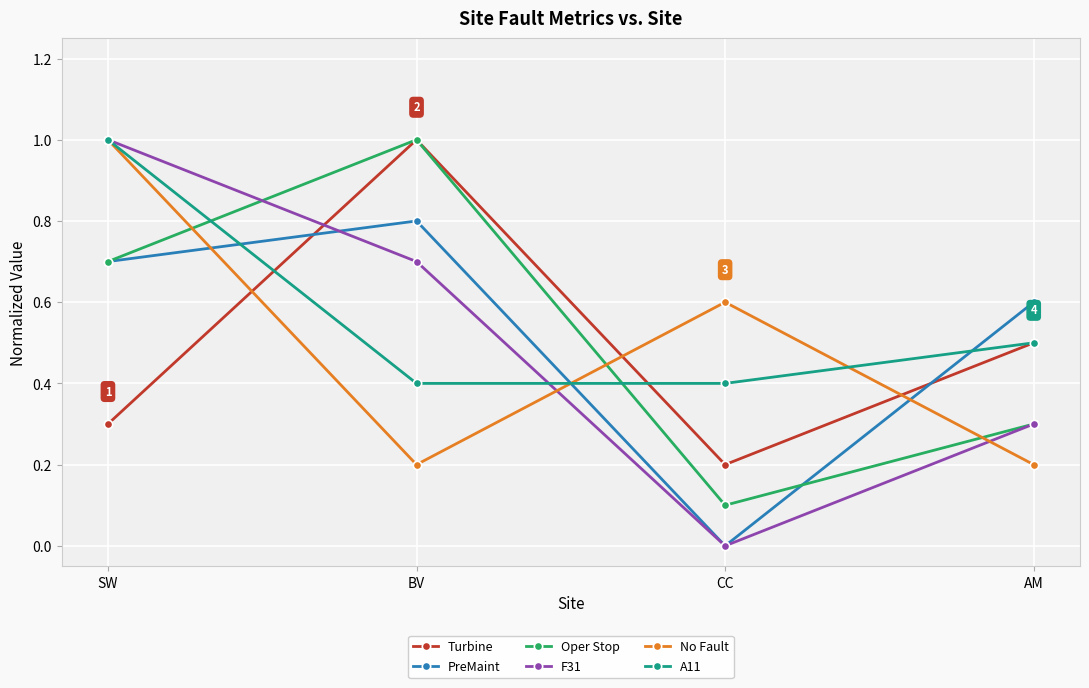

Which series changed the most between SW and AM?

No Fault